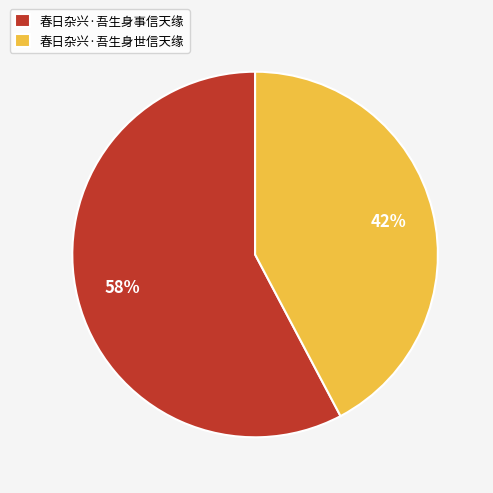

Rank the categories by value from lowest to highest.

春日杂兴·吾生身世信天缘, 春日杂兴·吾生身事信天缘